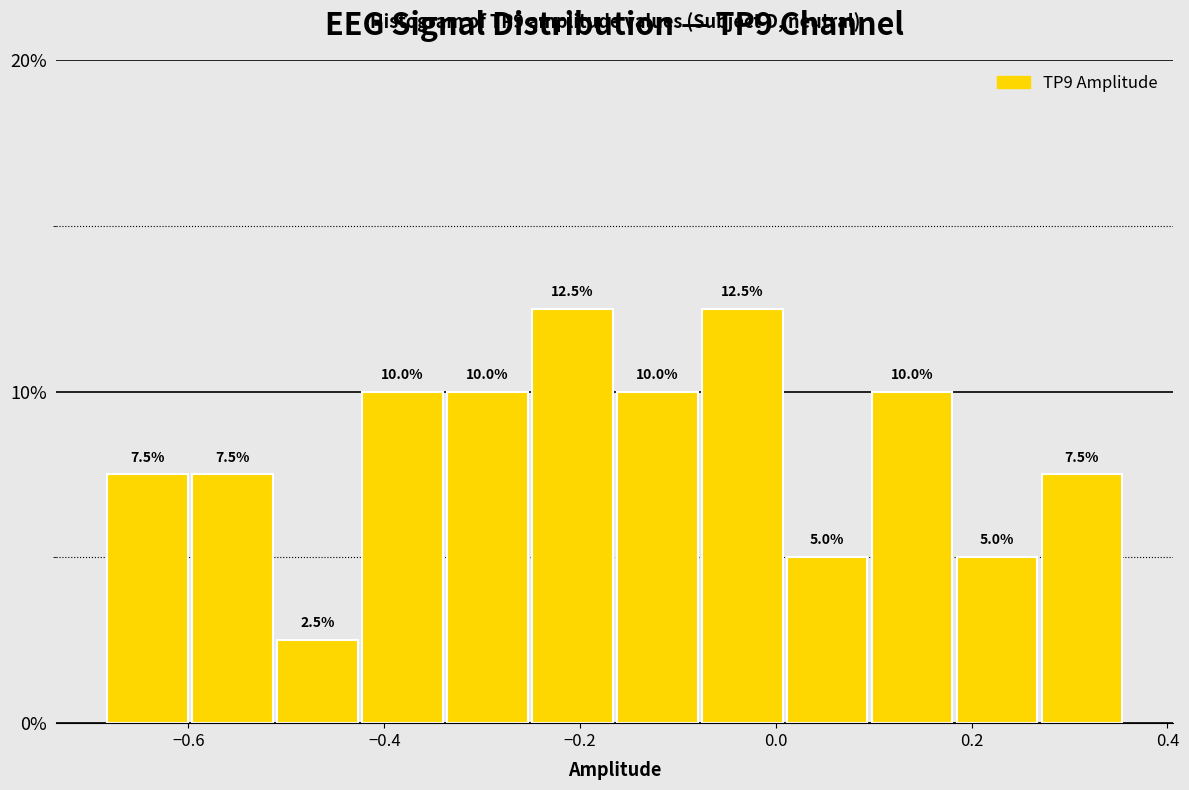

Reading left to right, transcribe this chart: for each bar, give the range it covers on the x-axis and its height. The bar edges are not printed on the chart, so give them approximately, as read against the axis.

-0.68 to -0.60: 7.5
-0.60 to -0.52: 7.5
-0.52 to -0.42: 2.5
-0.42 to -0.34: 10.0
-0.34 to -0.26: 10.0
-0.26 to -0.16: 12.5
-0.16 to -0.08: 10.0
-0.08 to 0.00: 12.5
0.00 to 0.10: 5.0
0.10 to 0.18: 10.0
0.18 to 0.26: 5.0
0.26 to 0.36: 7.5